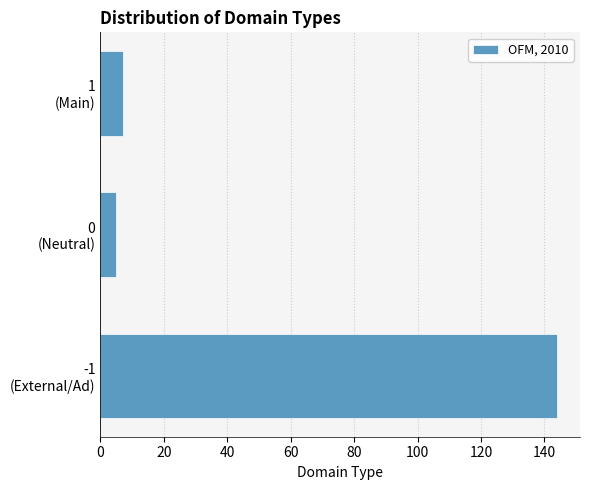

Reading top to bottom, what are all the values shown in this chart?

7	5	144